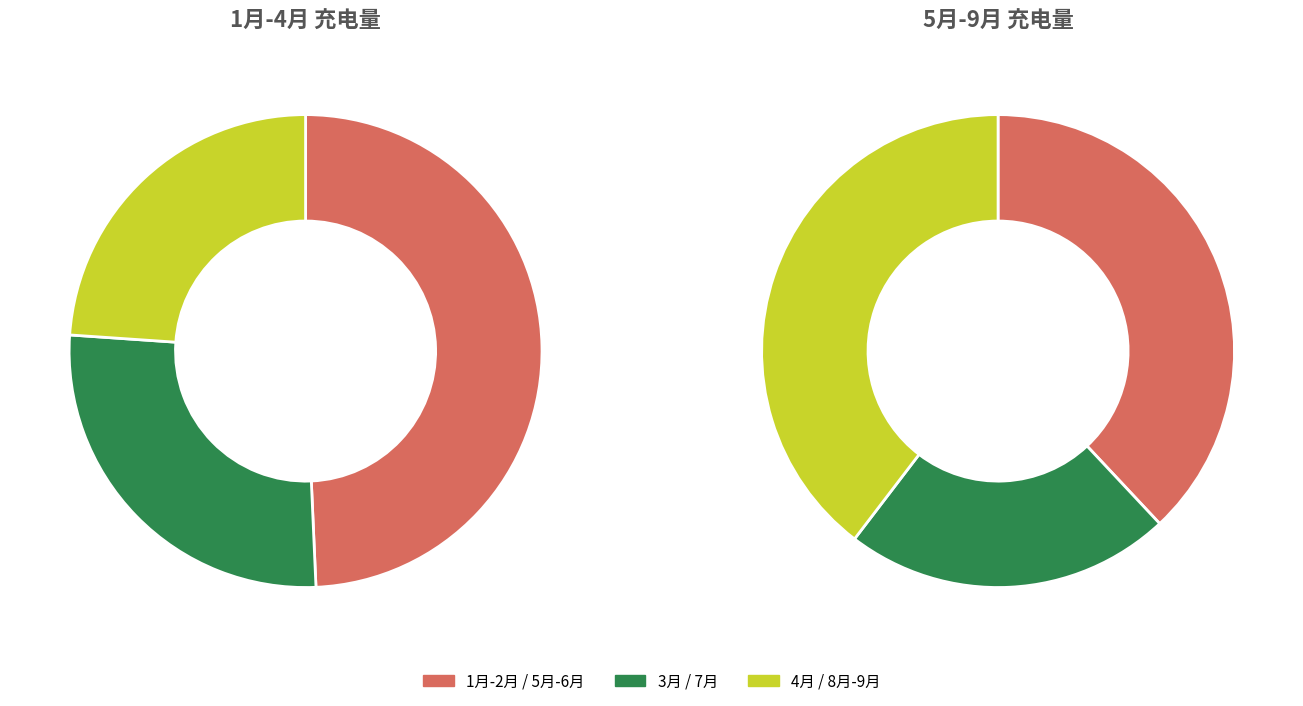

Is there a majority slice in this chart?

No